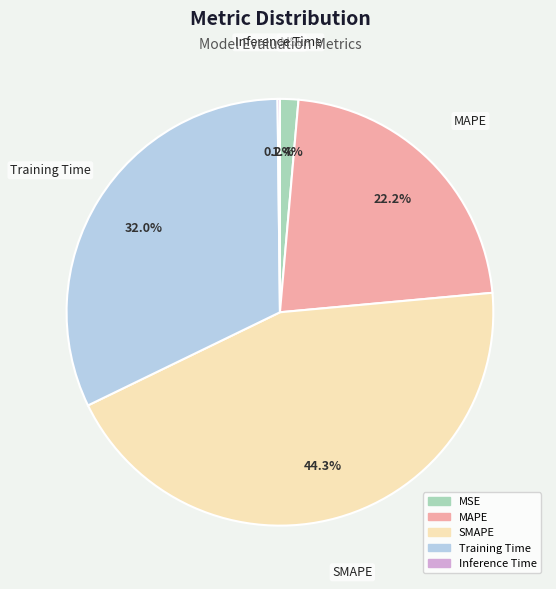

The MAPE slice represents 22% of the pie. True or false?

True